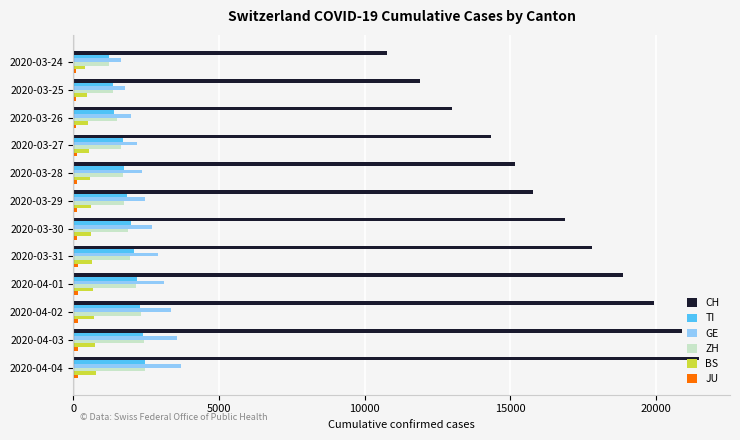

Which series has the widest spread of values?

CH